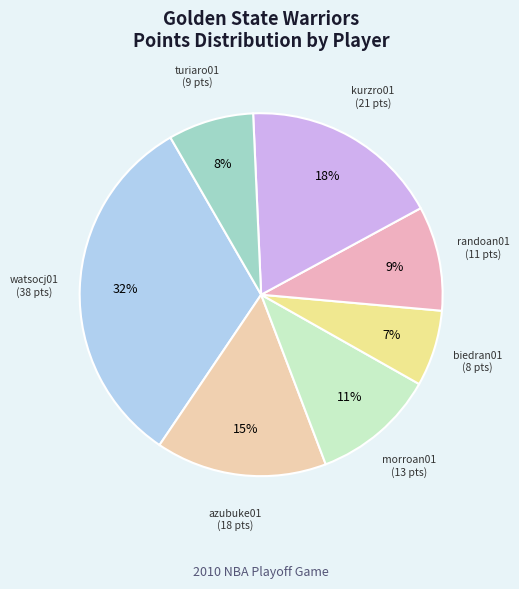

How many slices are in this pie chart?

7